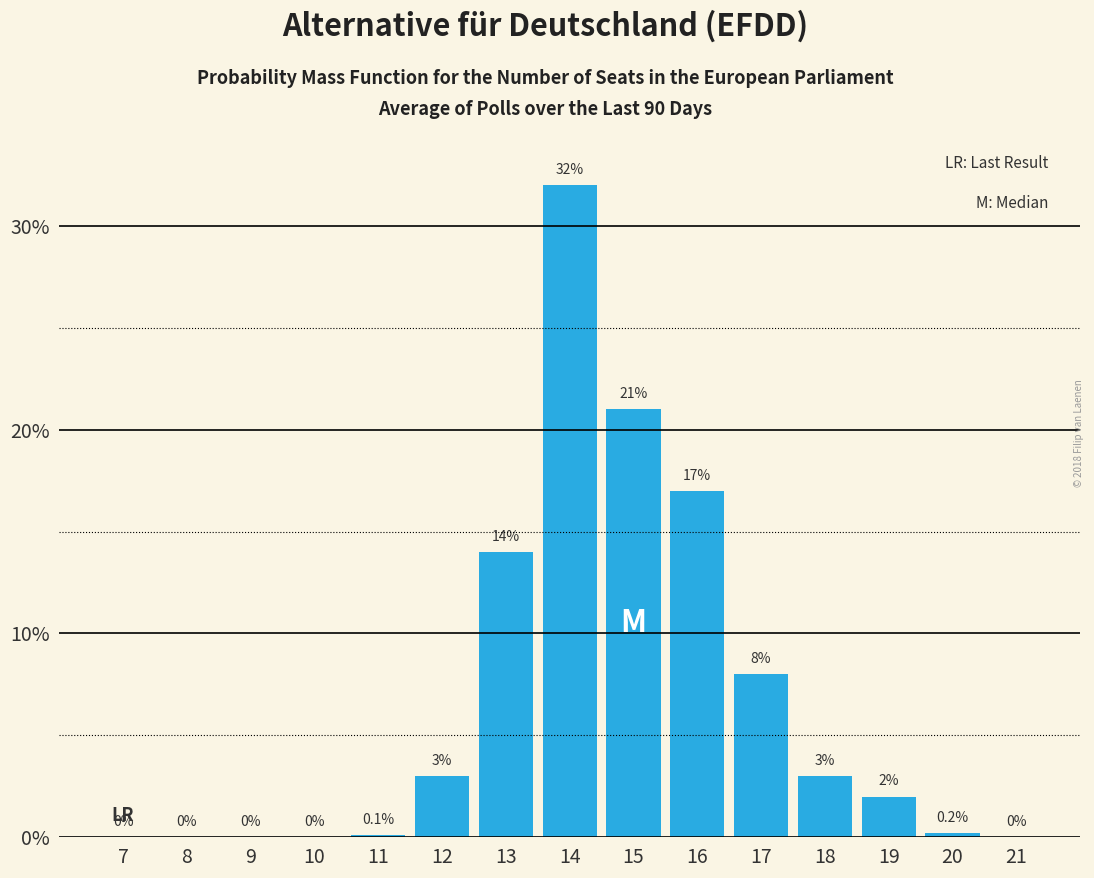

Reading right to left, list all the values displayed in this chart.

21=0.0	20=0.2	19=2.0	18=3.0	17=8.0	16=17.0	15=21.0	14=32.0	13=14.0	12=3.0	11=0.1	10=0.0	9=0.0	8=0.0	7=0.0